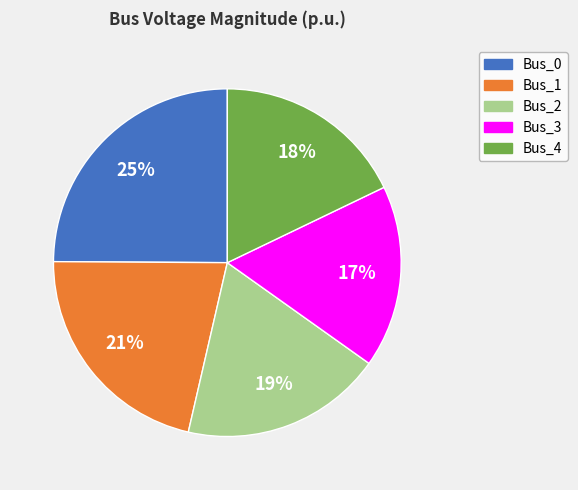

To the nearest percent, what is the average slice percentage?

20%